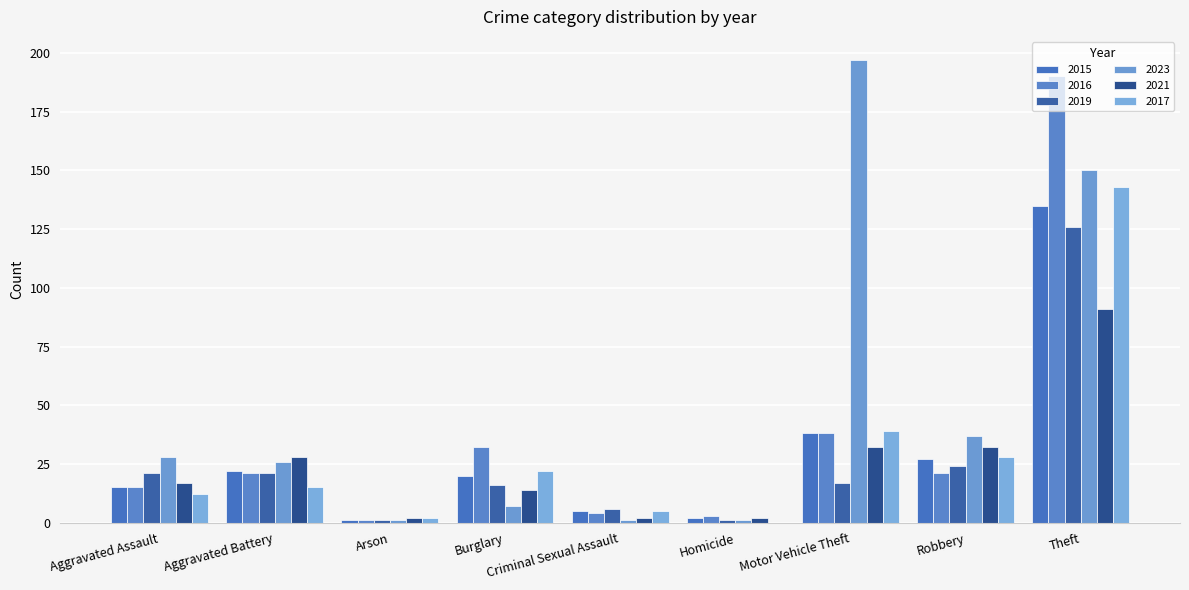

Are the bars grouped side by side (vs. stacked)?

Yes